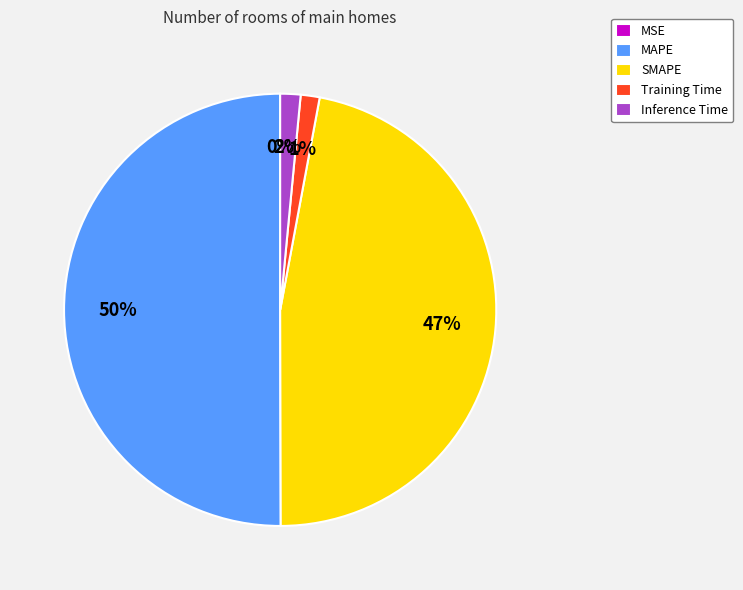

Which category has the biggest portion of the pie?

MAPE